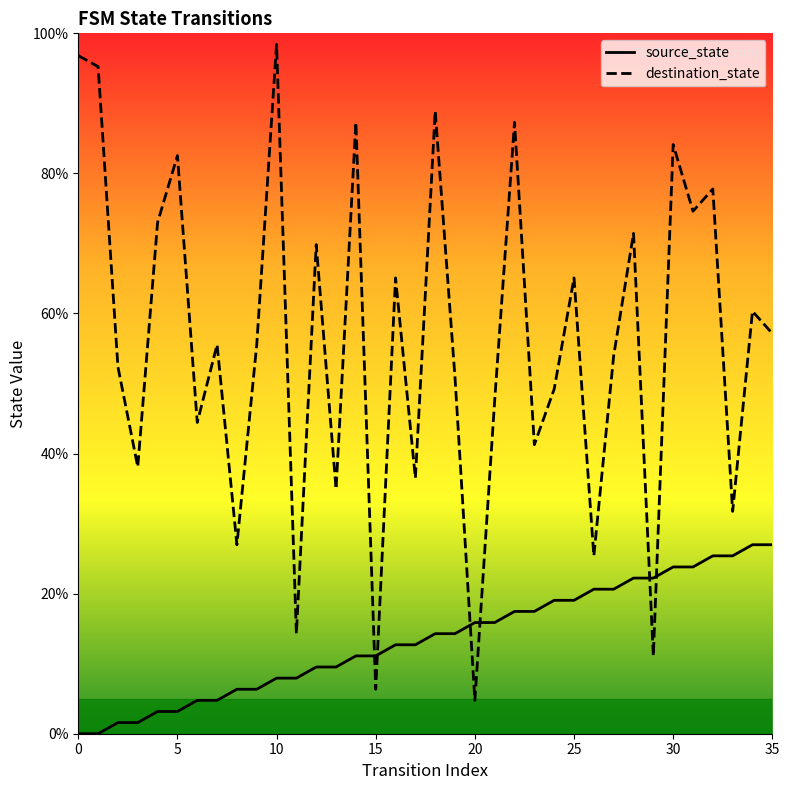

At which label does source_state reach its peak?

34